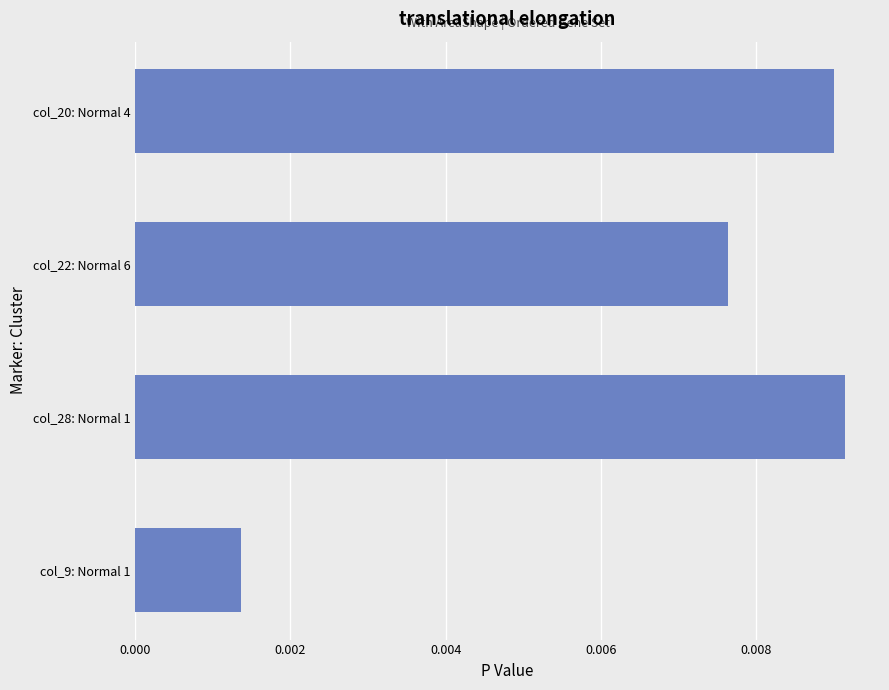

How many values are between 0 and 1?

4